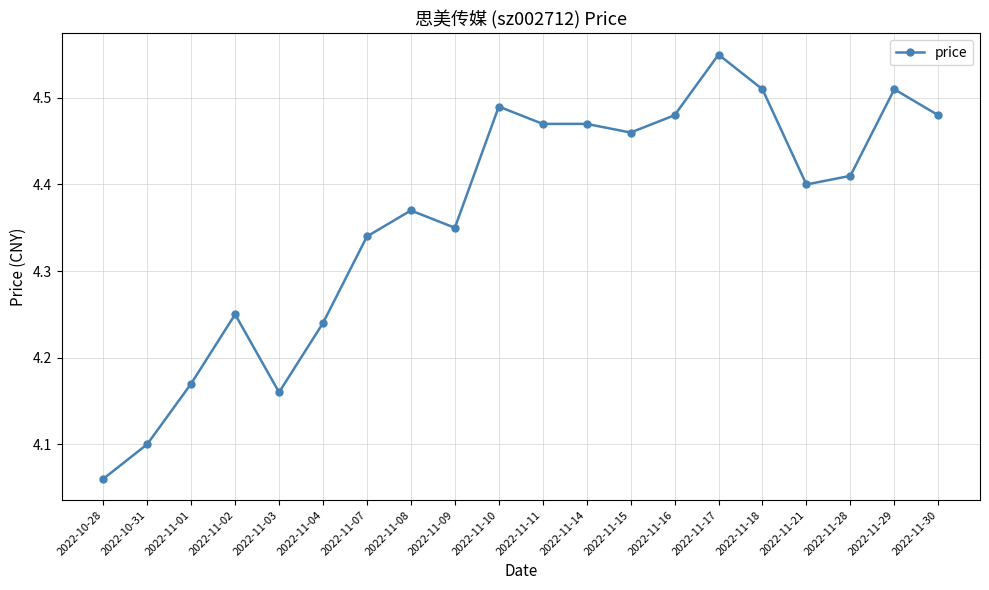

Which label corresponds to the largest value in the chart?

2022-11-17